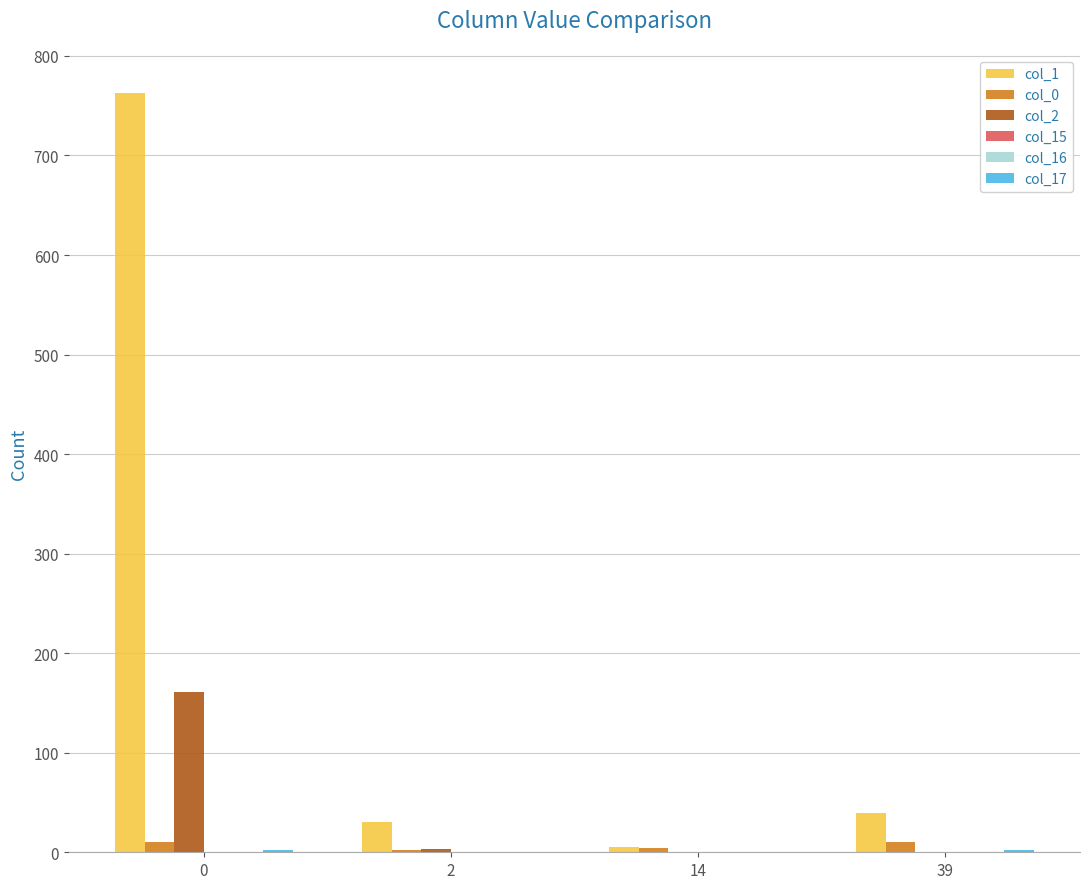

Which series changed the most between 2 and 14?

col_1